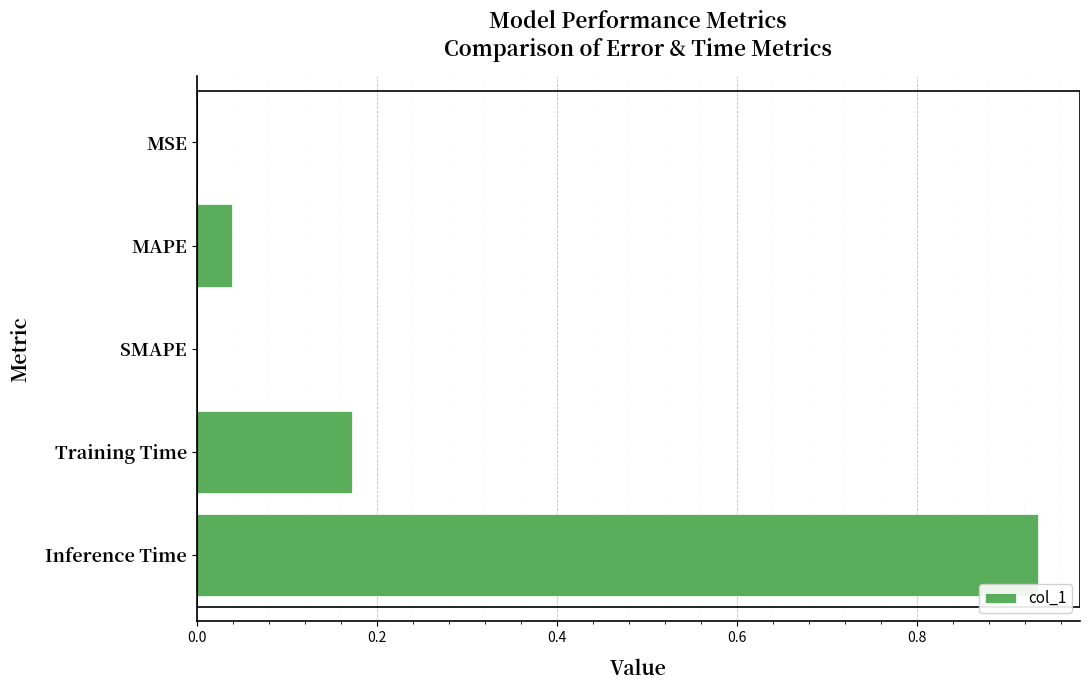

What is the change in value from SMAPE to Inference Time?

+0.9